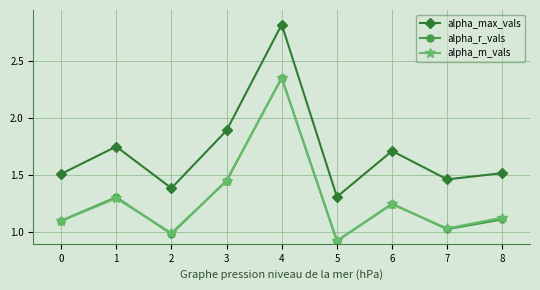

Which label corresponds to the smallest value in the chart?

5